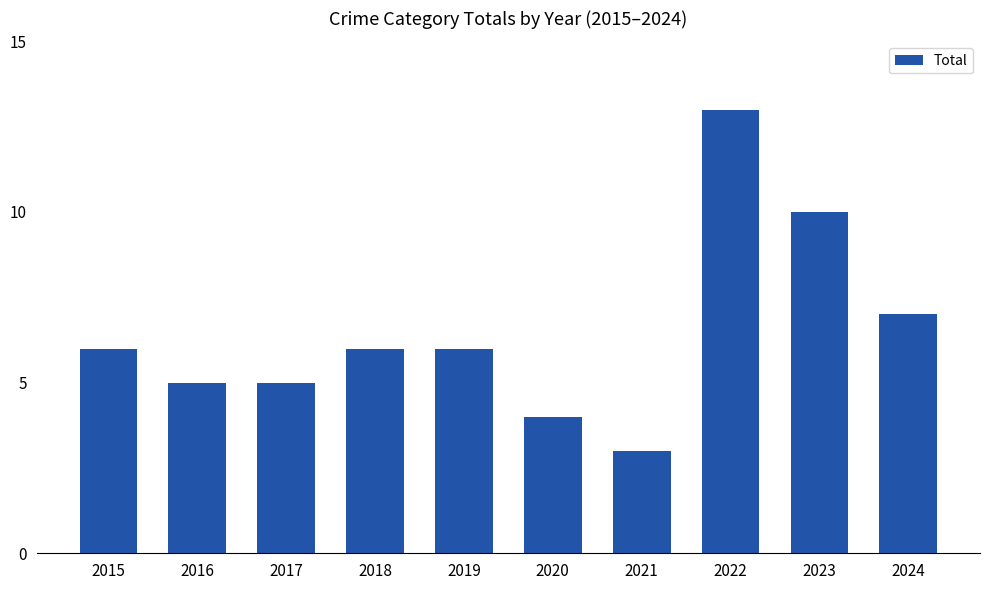

Reading left to right, list all the values displayed in this chart.

6	5	5	6	6	4	3	13	10	7